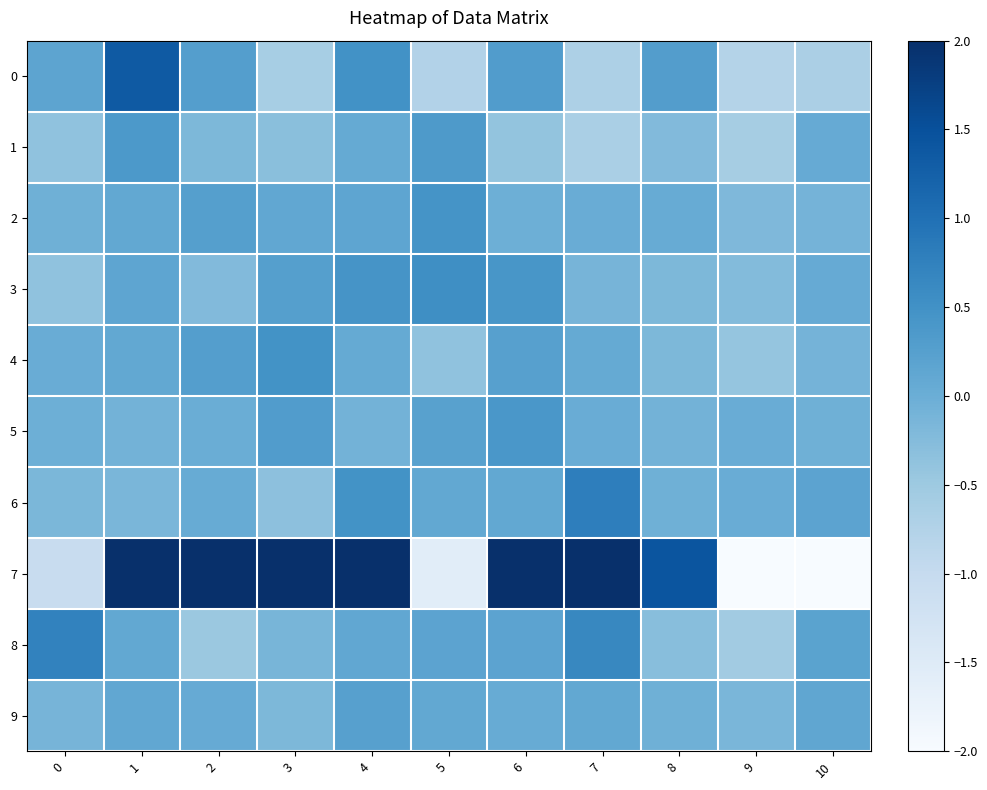

Reading left to right, transcribe all the data shown in this chart.

0: 0=0.2	1=1.3	2=0.3	3=-0.6	4=0.5	5=-0.8	6=0.3	7=-0.7	8=0.3	9=-0.8	10=-0.7
1: 0=-0.4	1=0.4	2=-0.2	3=-0.3	4=0.1	5=0.3	6=-0.4	7=-0.6	8=-0.2	9=-0.6	10=0.1
2: 0=-0.0	1=0.1	2=0.3	3=0.1	4=0.1	5=0.5	6=-0.0	7=0.0	8=0.0	9=-0.2	10=-0.1
3: 0=-0.4	1=0.2	2=-0.2	3=0.3	4=0.4	5=0.5	6=0.4	7=-0.1	8=-0.2	9=-0.2	10=0.1
4: 0=0.0	1=0.1	2=0.3	3=0.5	4=0.1	5=-0.4	6=0.2	7=0.1	8=-0.2	9=-0.4	10=-0.1
5: 0=-0.0	1=-0.1	2=0.0	3=0.3	4=-0.1	5=0.2	6=0.4	7=0.0	8=-0.1	9=0.0	10=-0.0
6: 0=-0.2	1=-0.1	2=0.0	3=-0.3	4=0.5	5=0.1	6=0.1	7=0.8	8=-0.0	9=0.0	10=0.2
7: 0=-1.0	1=2.0	2=2.0	3=2.0	4=2.0	5=-1.6	6=2.0	7=2.0	8=1.4	9=-2.0	10=-2.0
8: 0=0.7	1=0.1	2=-0.5	3=-0.1	4=0.1	5=0.2	6=0.2	7=0.6	8=-0.3	9=-0.6	10=0.2
9: 0=-0.1	1=0.1	2=0.1	3=-0.2	4=0.2	5=0.1	6=0.0	7=0.1	8=-0.0	9=-0.1	10=0.1